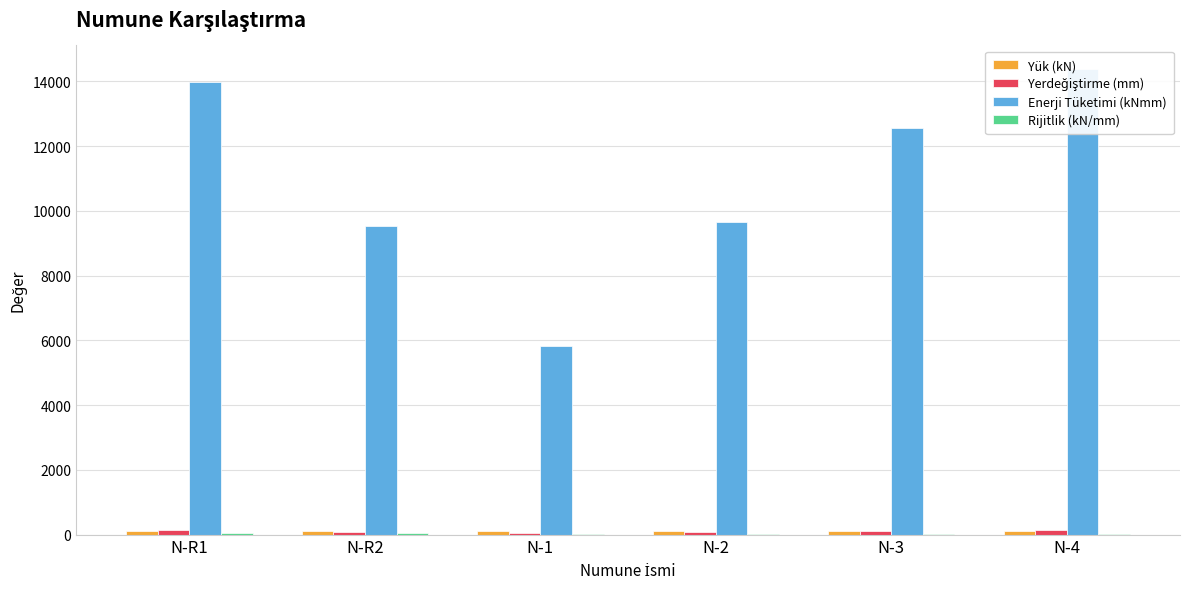

What is the difference between the maximum and second lowest values in the Enerji Tüketimi (kNmm) series?

4869.1